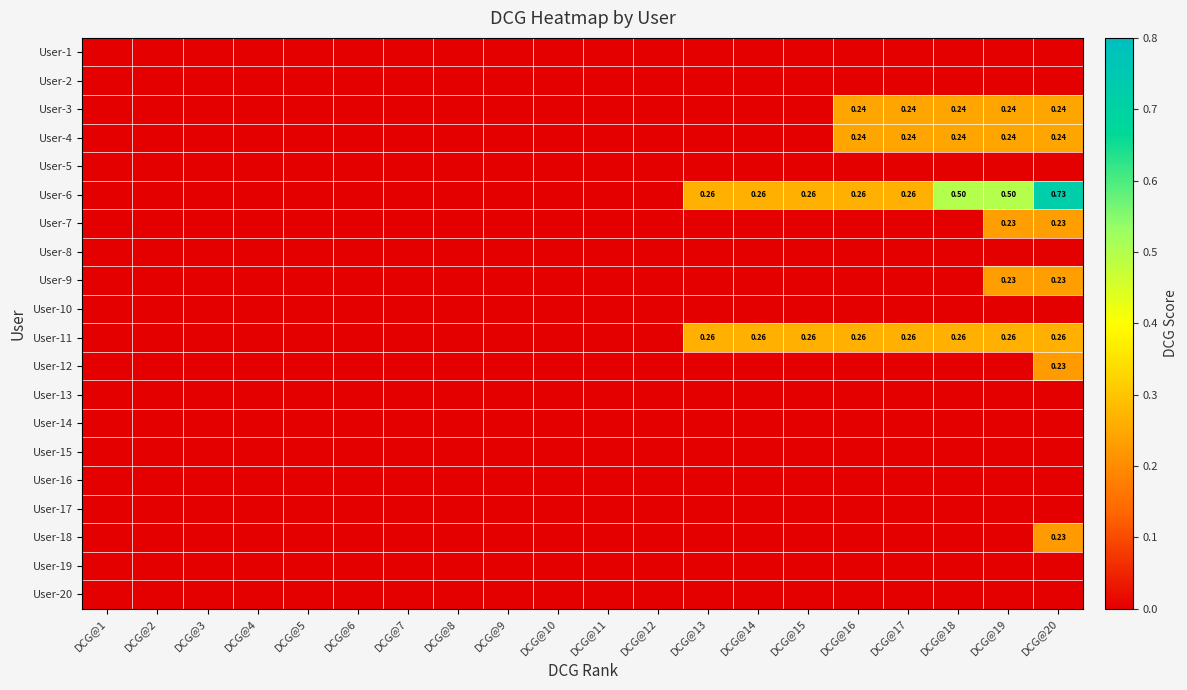

At which category is the sum across all series the highest?

DCG@20